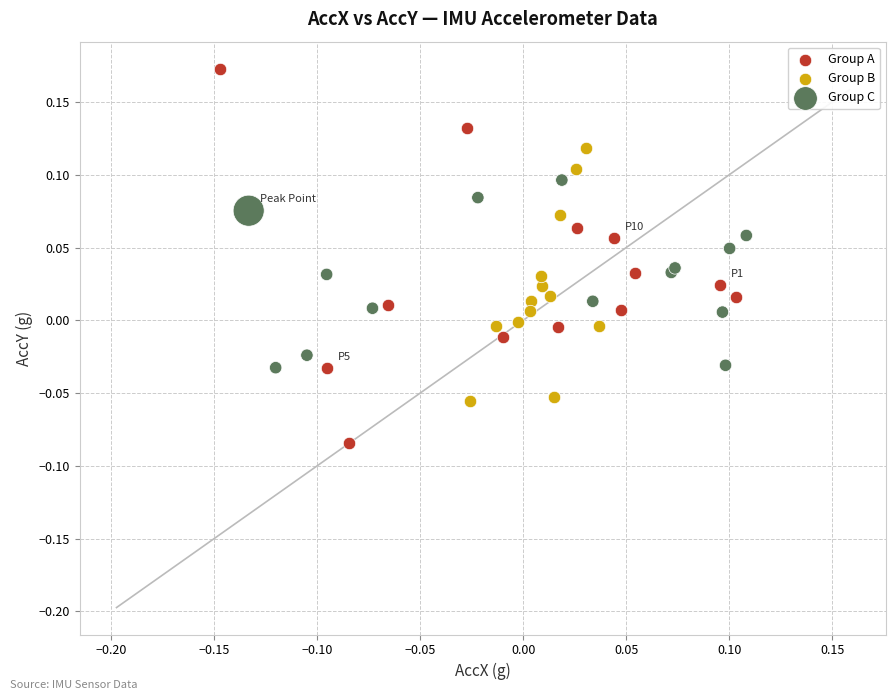

Which series has the widest spread of Y values?

Group A